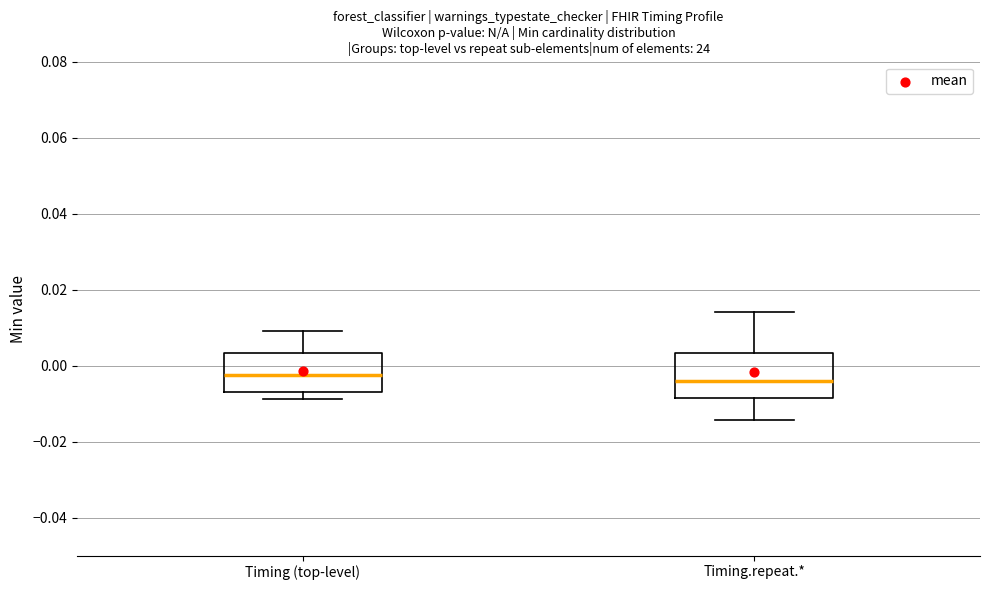

Reading left to right, transcribe this box plot: for each box, give where its median line is, the range the box spans, and where its two whiskers end, as read against the y-axis. The values are not printed on the chart, so give them approximately, as read against the axis.

Timing (top-level): median -0.002, box -0.006 to 0.004, whiskers -0.008 to 0.010
Timing.repeat.*: median -0.004, box -0.008 to 0.004, whiskers -0.014 to 0.014